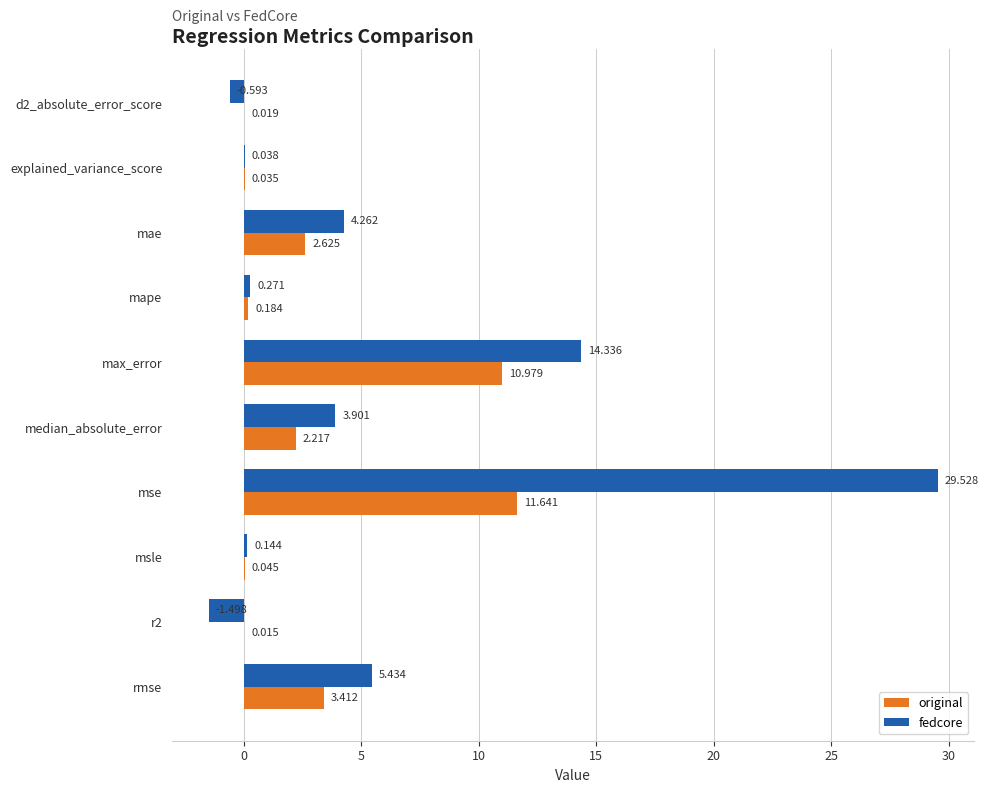

At which label does original reach its peak?

mse